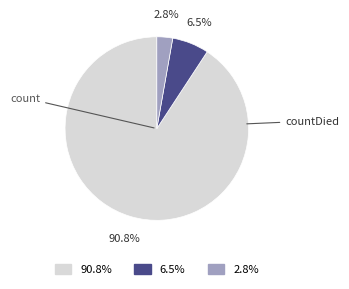

Does any single category account for the majority?

Yes